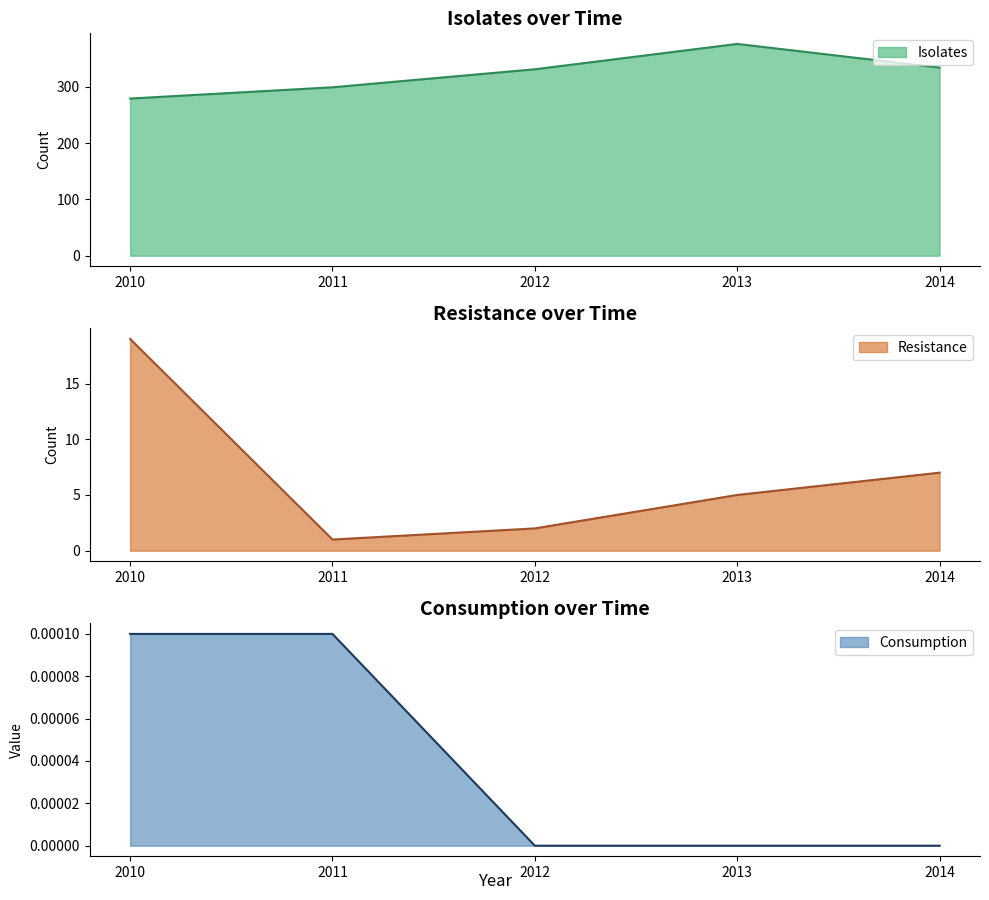

What is the difference between the Resistance values at 2010 and 2013?

14